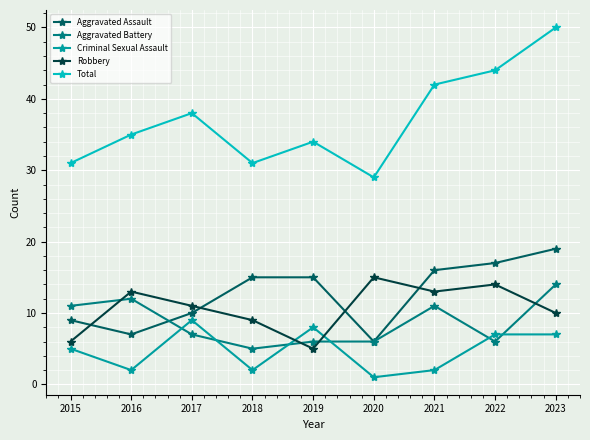

What are all the series names shown in the legend?

Aggravated Assault, Aggravated Battery, Criminal Sexual Assault, Robbery, Total